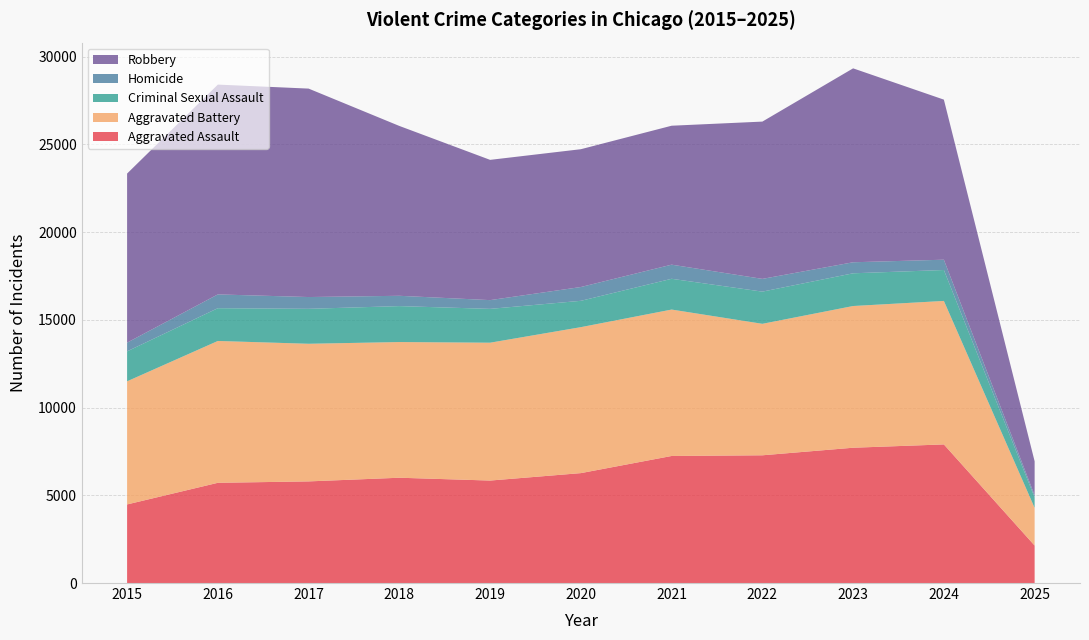

Reading right to left, list all the values displayed in this chart.

Aggravated Assault: 2137	7901	7712	7281	7242	6265	5841	6002	5793	5713	4480
Aggravated Battery: 2147	8179	8078	7494	8346	8320	7858	7734	7845	8085	7018
Criminal Sexual Assault: 594	1763	1865	1835	1754	1501	1928	2049	1992	1868	1708
Homicide: 123	587	629	727	805	787	499	588	672	786	496
Robbery: 1937	9124	11053	8965	7920	7855	7995	9681	11881	11960	9638